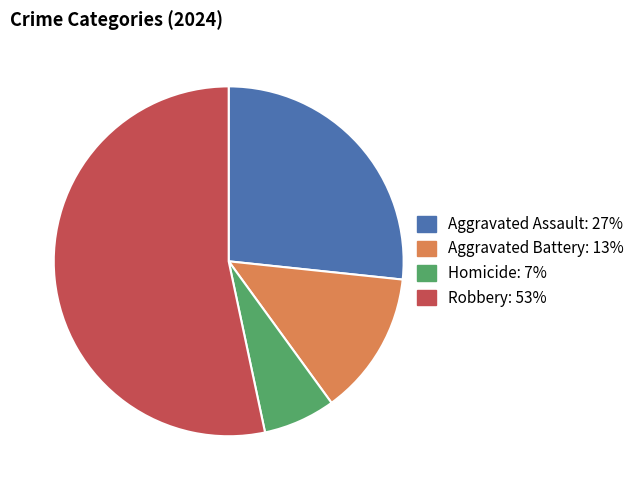

What is the smallest slice in the pie chart?

Homicide